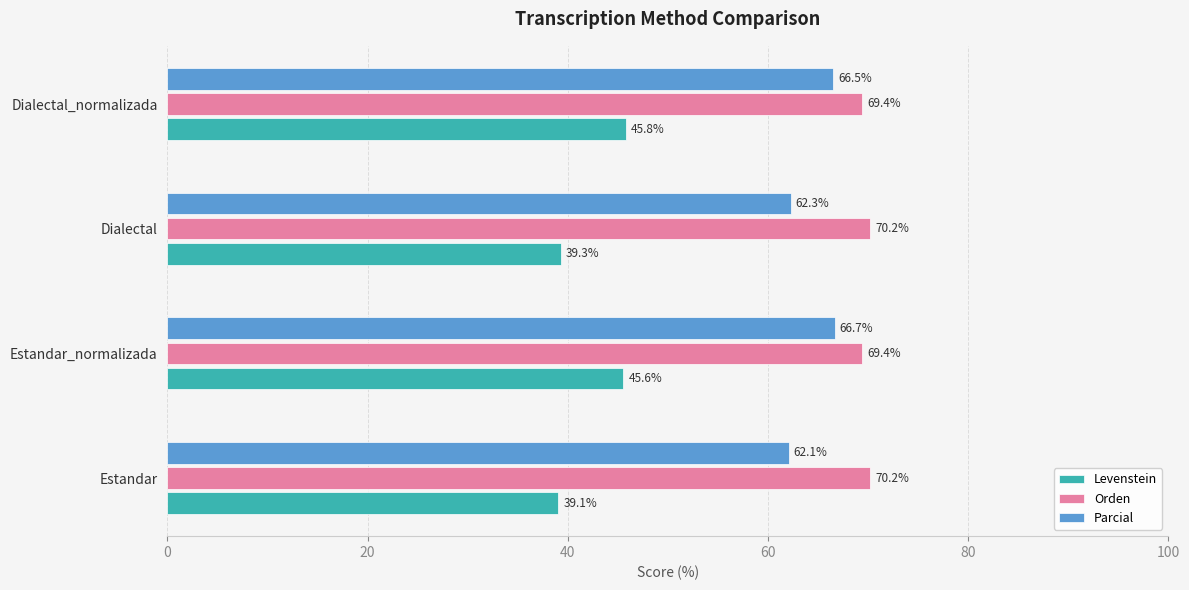

Is it true that Orden equals 69.4 at Dialectal_normalizada?

True